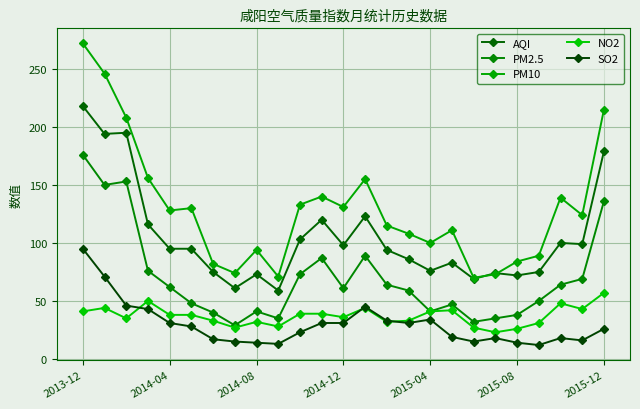

True or false: PM2.5 and PM10 cross at least once.

False